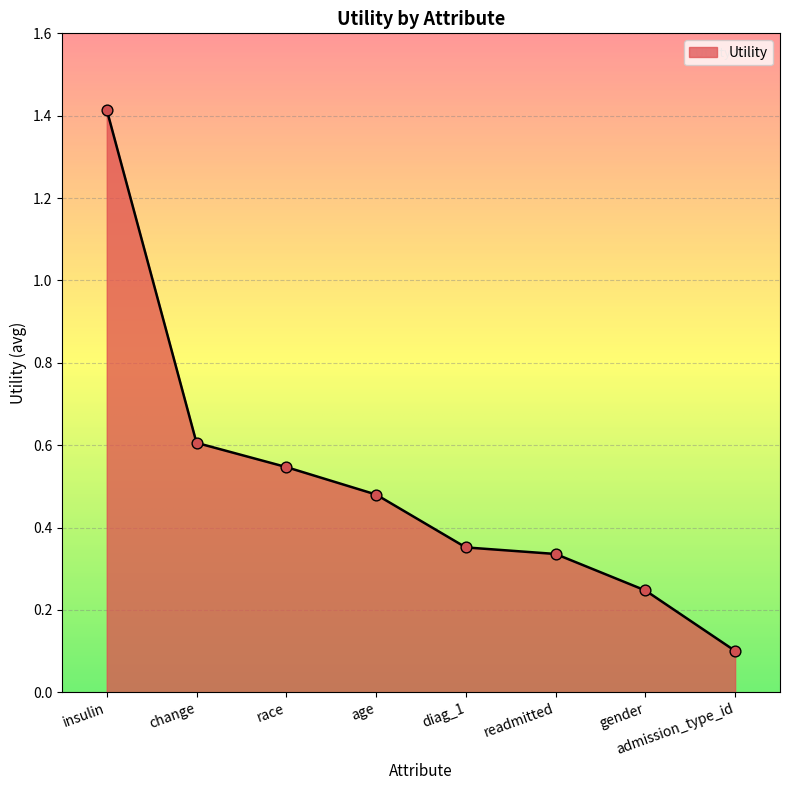

What is the change in value from change to gender?

-0.4